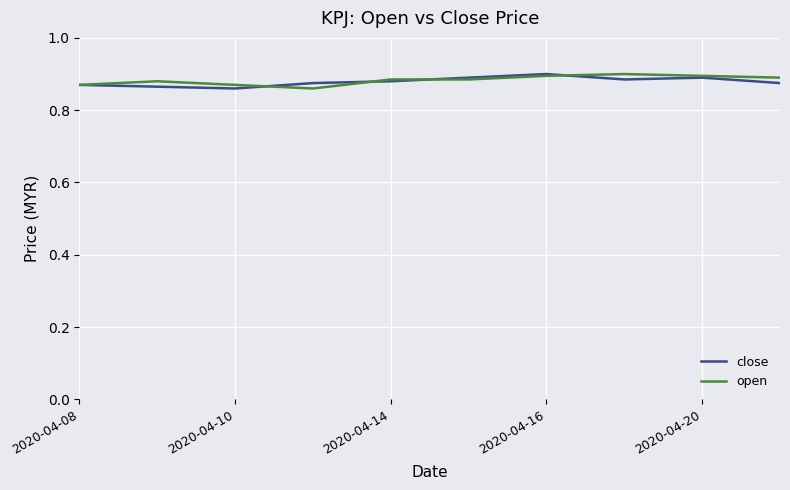

Is it true that open equals 0.3 at 2020-04-10?

False